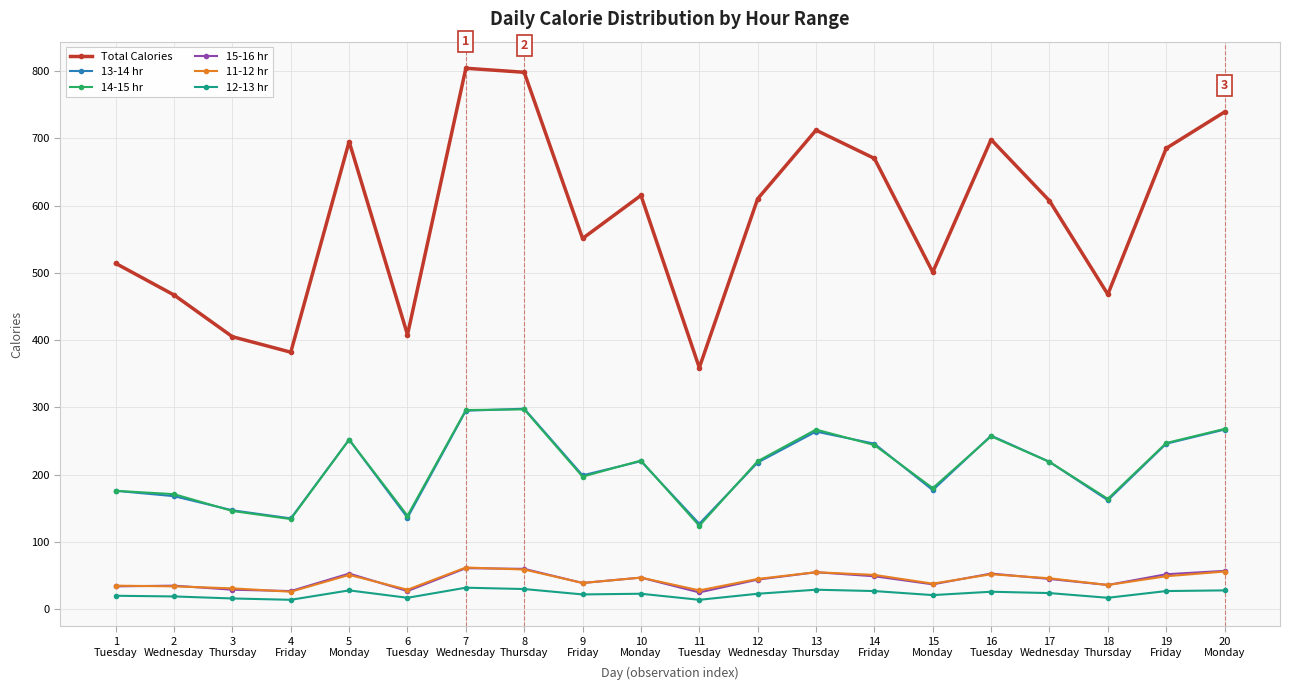

True or false: 15-16 hr and 14-15 hr intersect in this chart.

False